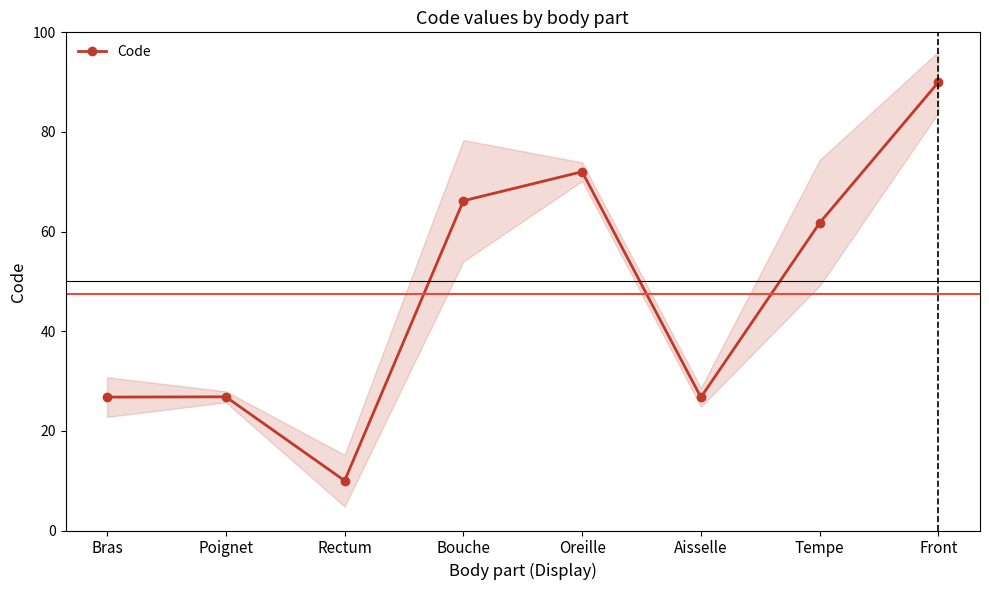

What position from the left is Bouche?

4